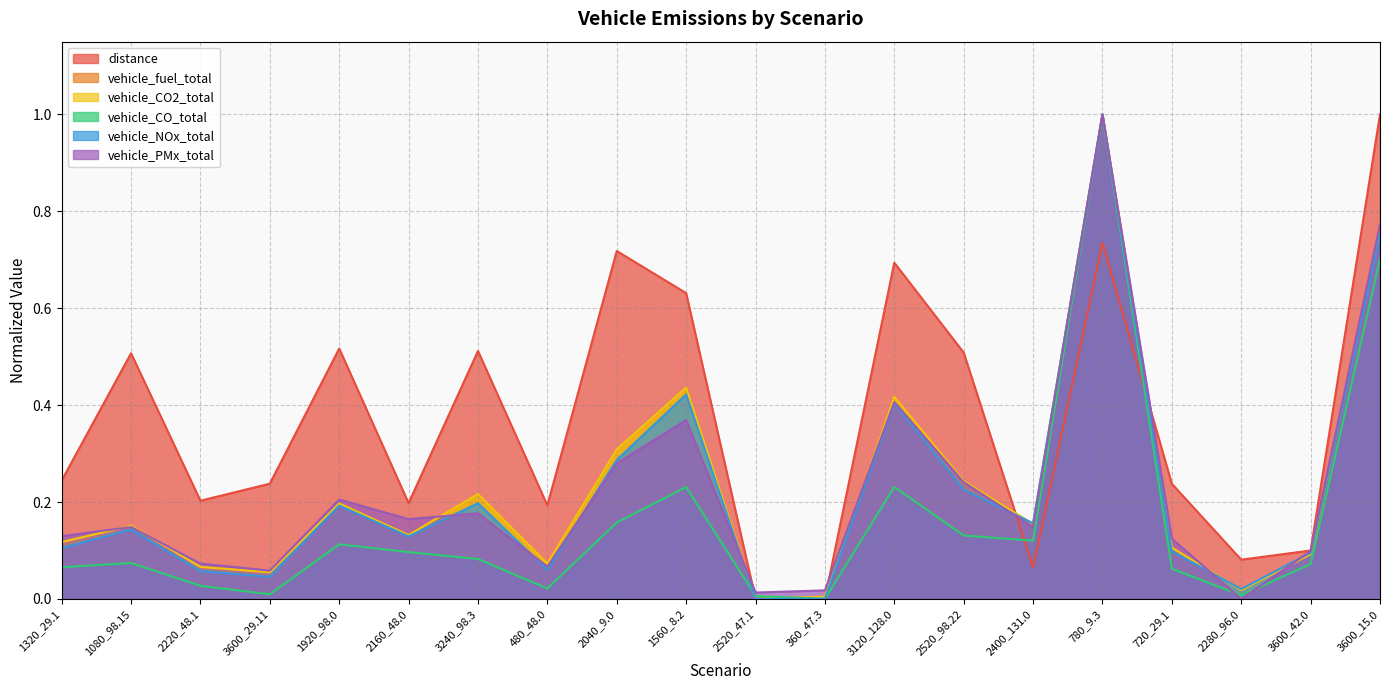

Is it true that vehicle_PMx_total equals 0.4 at 1560_8.2?

True